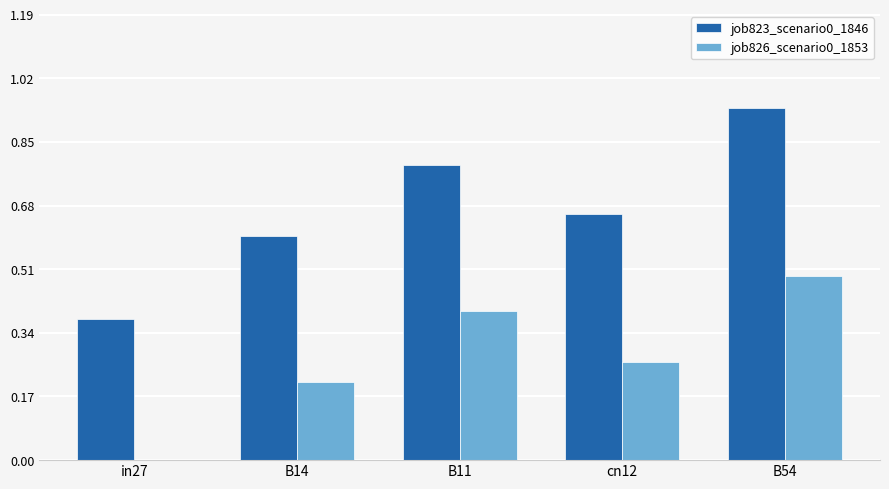

What is the sum of the job823_scenario0_1846 values at cn12 and B11?

1.4